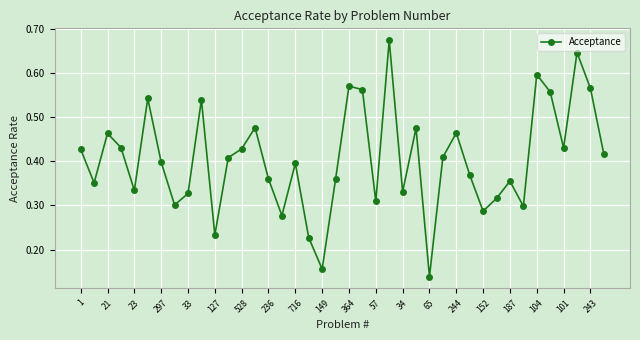

How many interior local valleys (lower than both neighbors) does the data have?

12